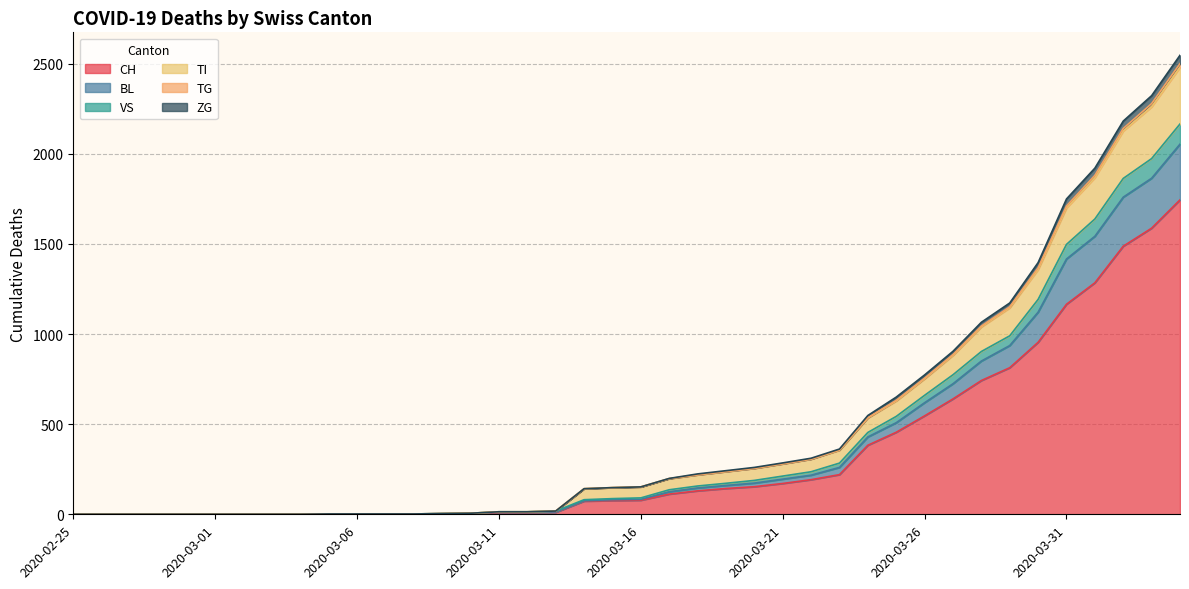

How many data points in TG are above 91?

19